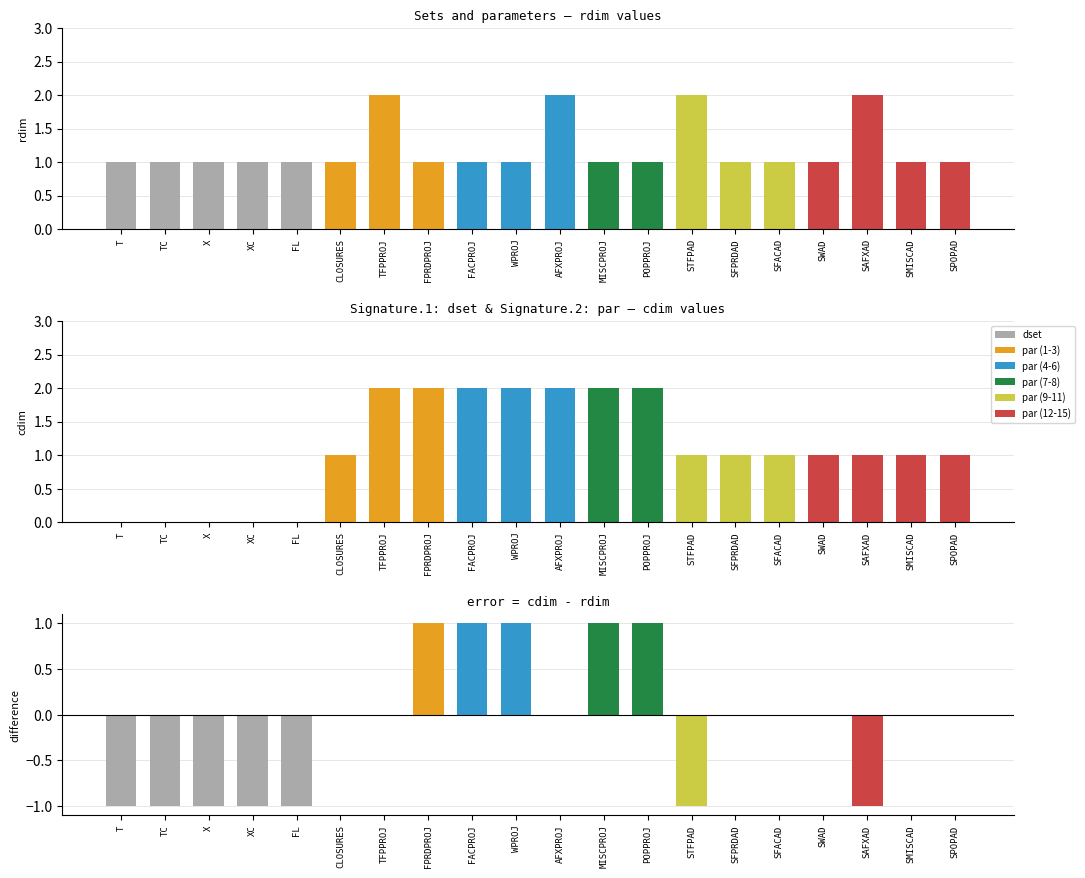

What is the label of the 2nd bar from the right?

SMISCAD